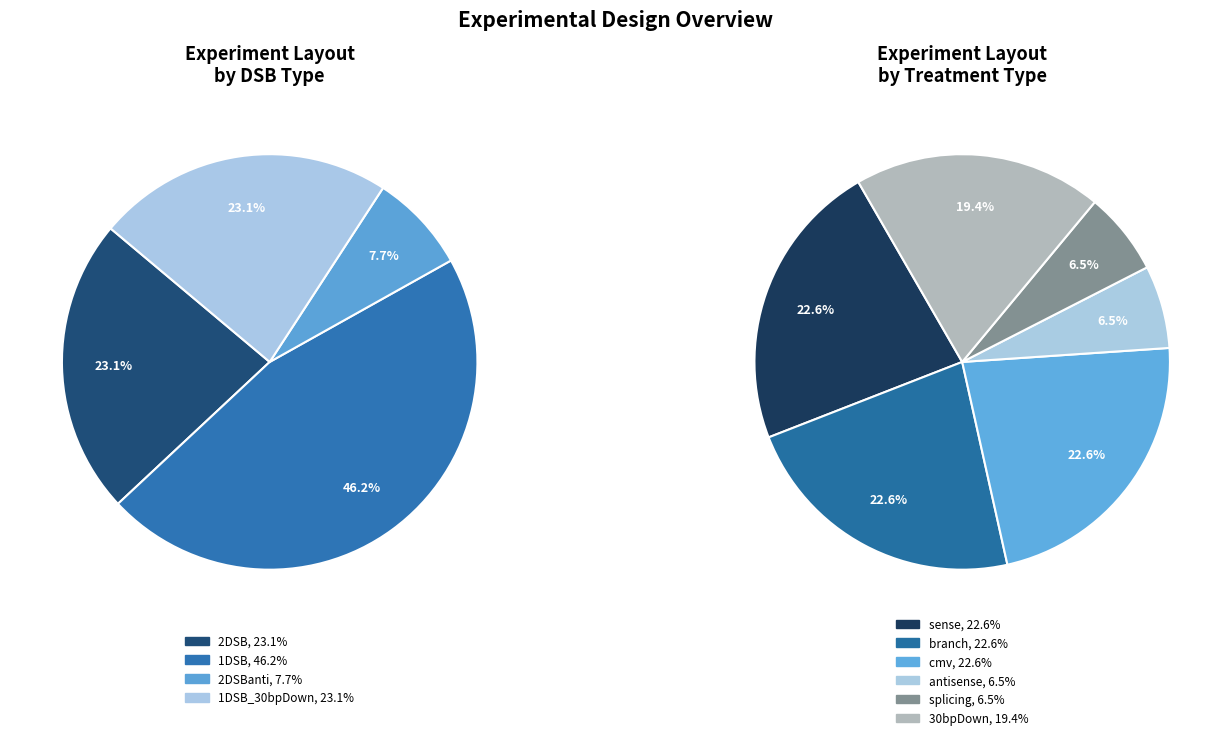

Is it true that 2DSBanti is 3% of the pie?

False